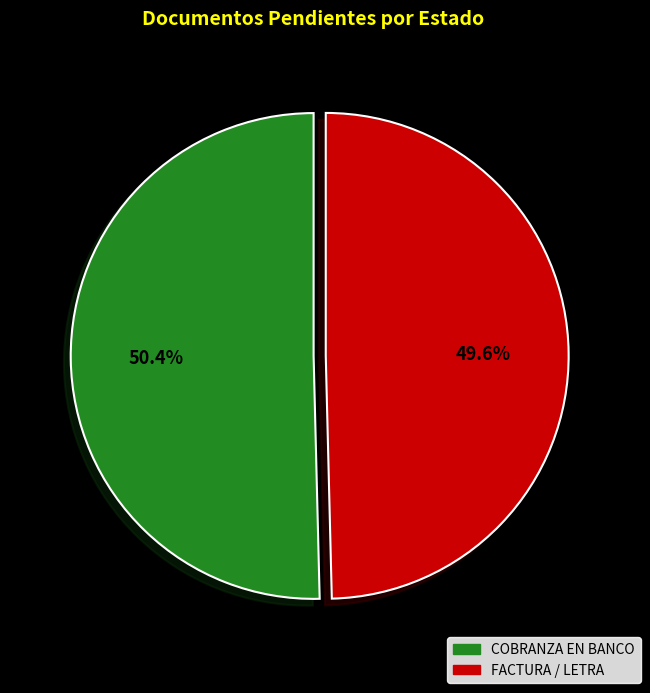

Does any single category account for the majority?

Yes